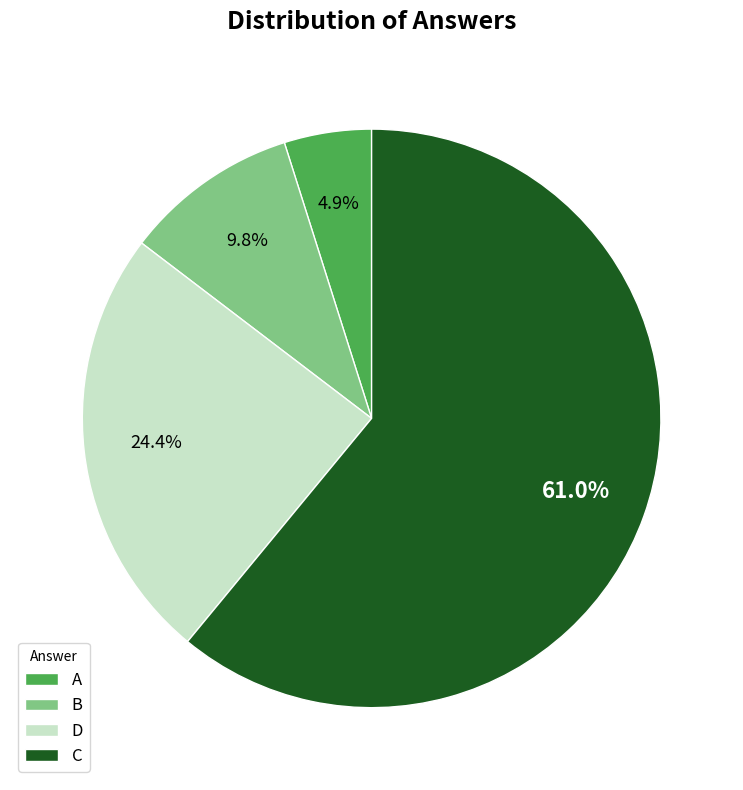

What percentage is the B slice, to the nearest percent?

10%